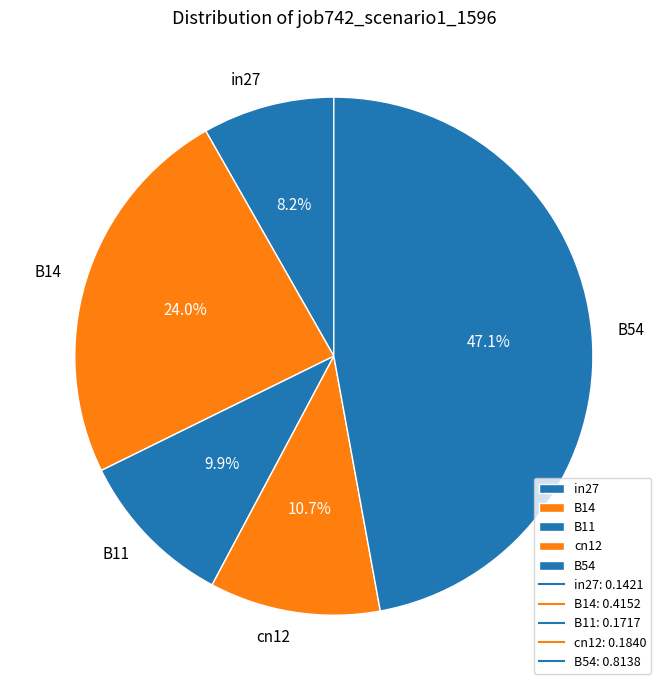

Which slice is the smallest?

in27